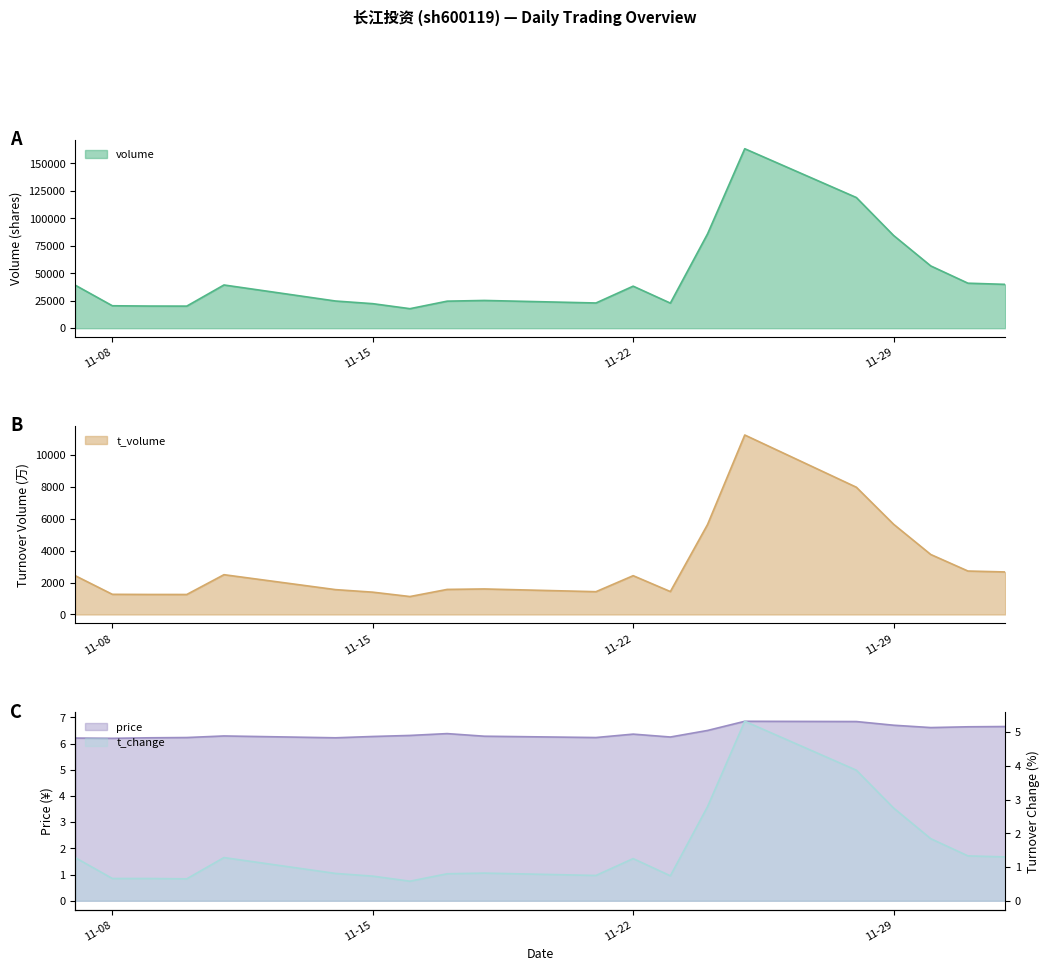

What is the lowest value of the price series?

6.2